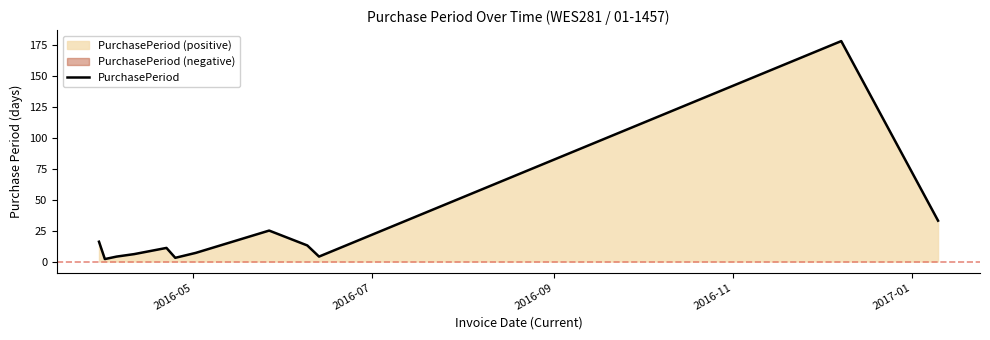

What is the highest value of the PurchasePeriod series?

178